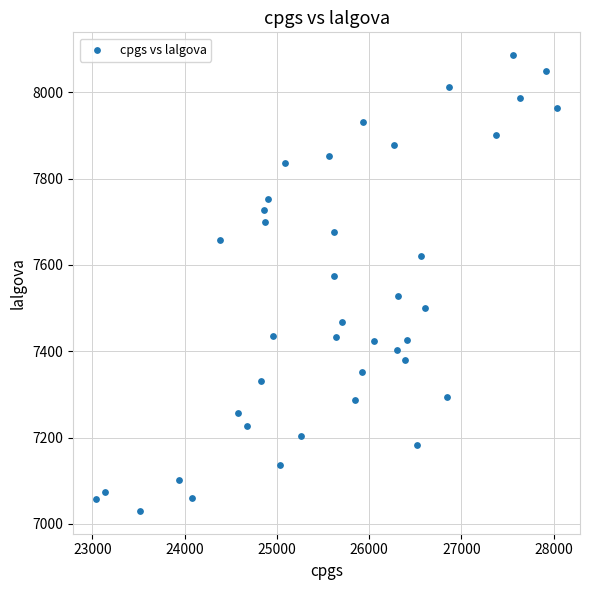

What is the range of X values (max minus min)?

4992